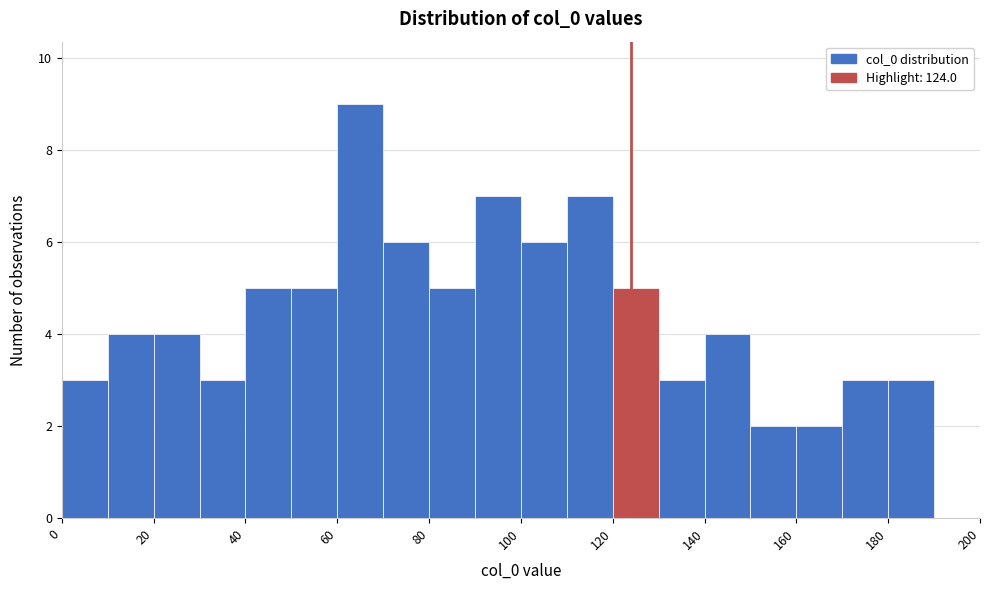

Over which range of the x-axis is the bar tallest?

60 to 70